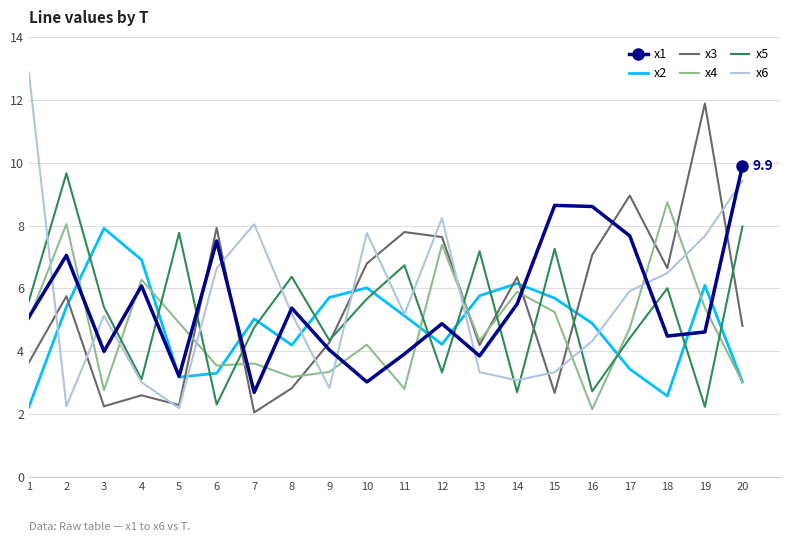

At 14, list the series in order from largest to smallest.

x3, x2, x4, x1, x6, x5